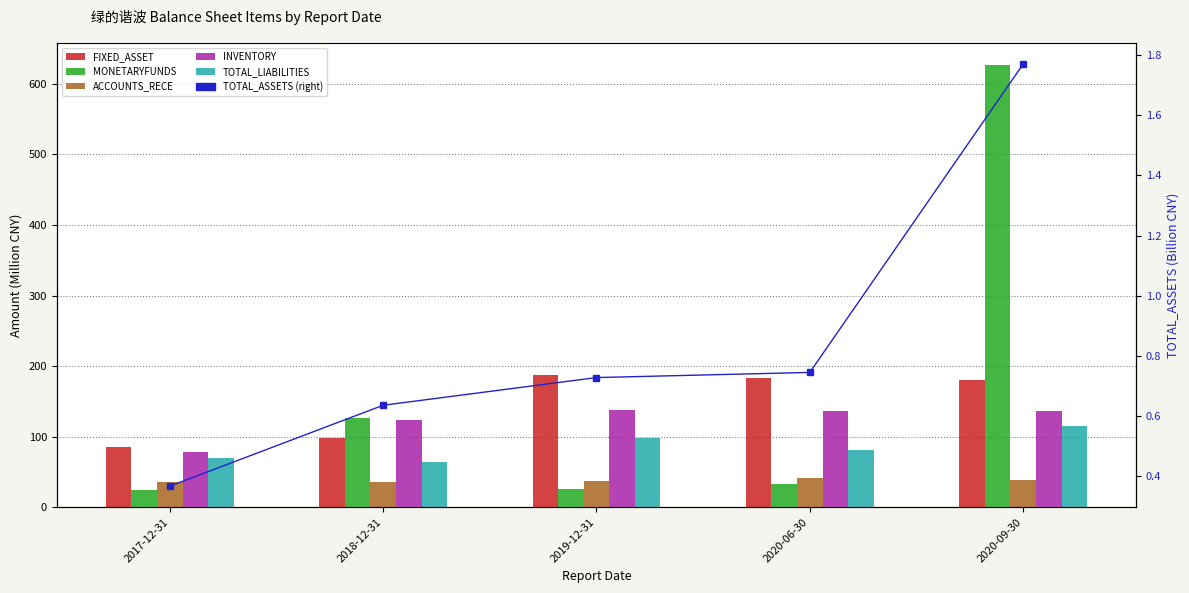

Reading left to right, what are all the values shown in this chart?

FIXED_ASSET: 85.4	98.7	187.1	182.7	180.1
MONETARYFUNDS: 24.2	126.2	25.5	32.3	626.6
ACCOUNTS_RECE: 36.4	35.6	37.0	40.9	38.3
INVENTORY: 78.5	123.8	137.4	136.2	137.0
TOTAL_LIABILITIES: 70.0	64.2	98.3	81.5	115.8
TOTAL_ASSETS (right): 0.4	0.6	0.7	0.7	1.8